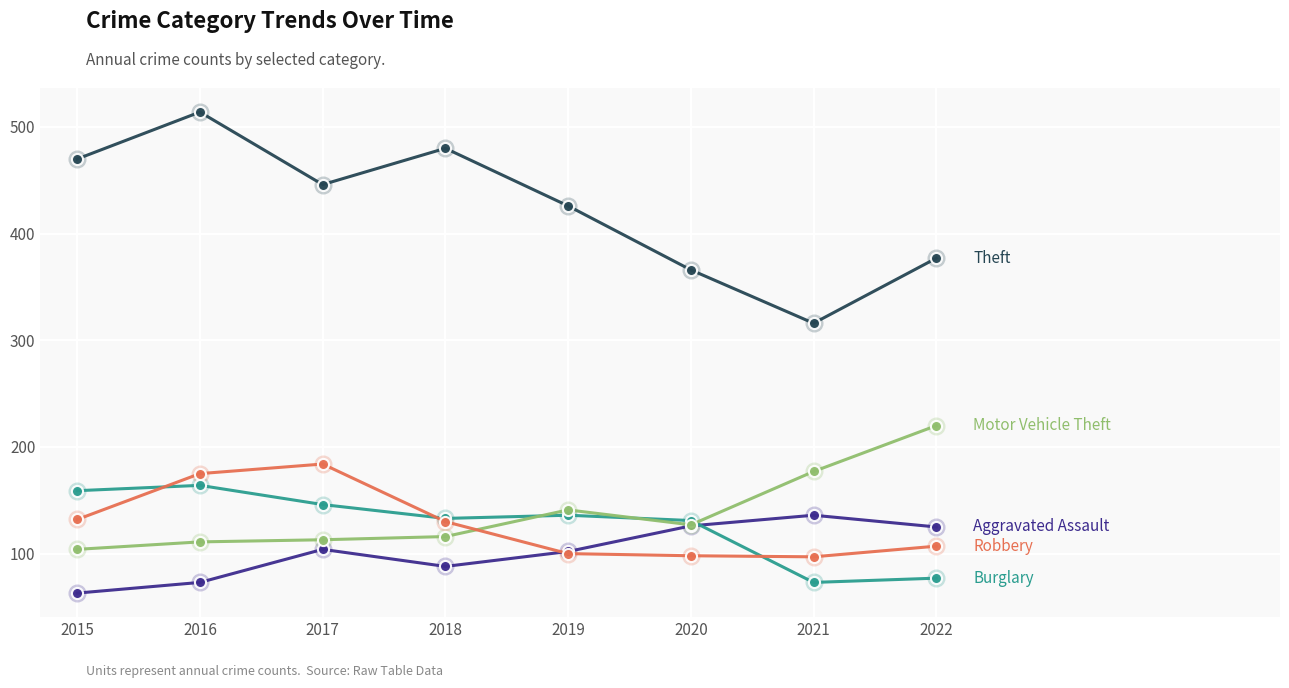

What is the greatest value displayed?

514